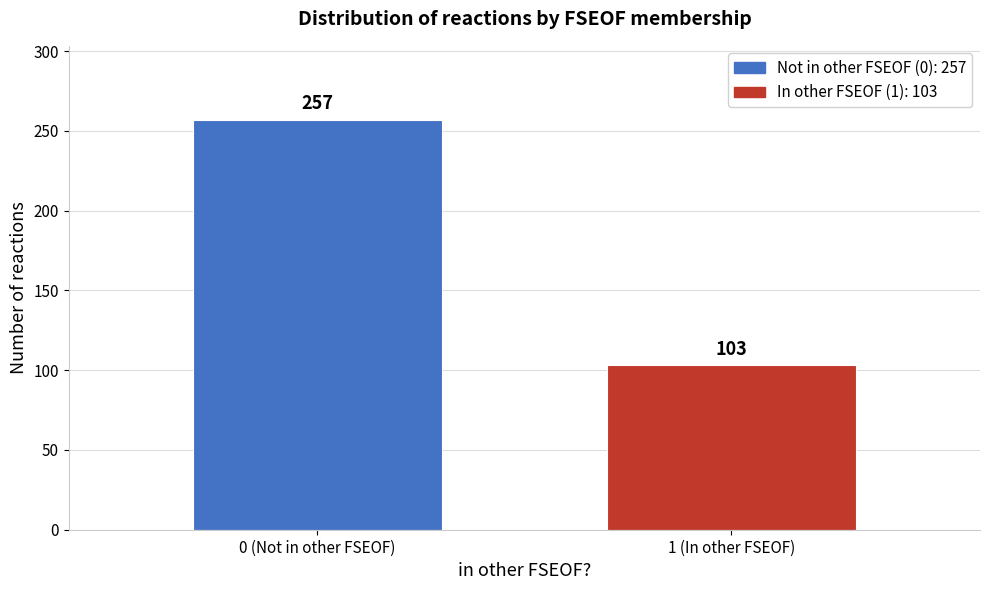

Reading left to right, what are all the values shown in this chart?

257	103